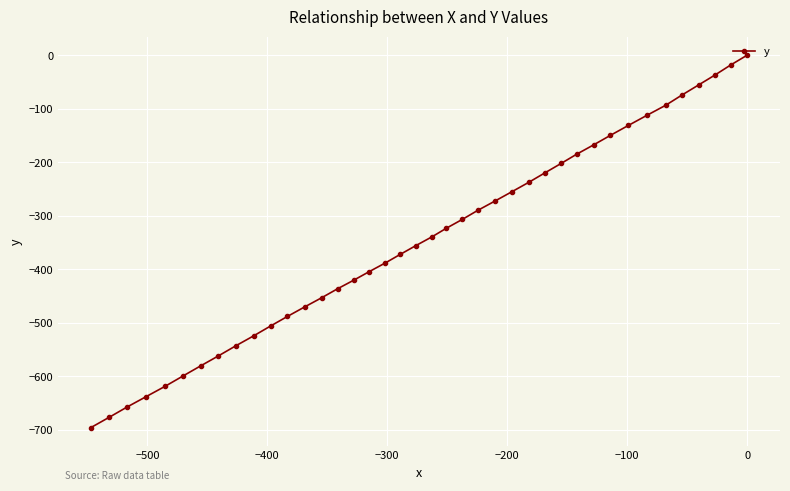

True or false: there are more than 1 points higher than both neighbors.

False